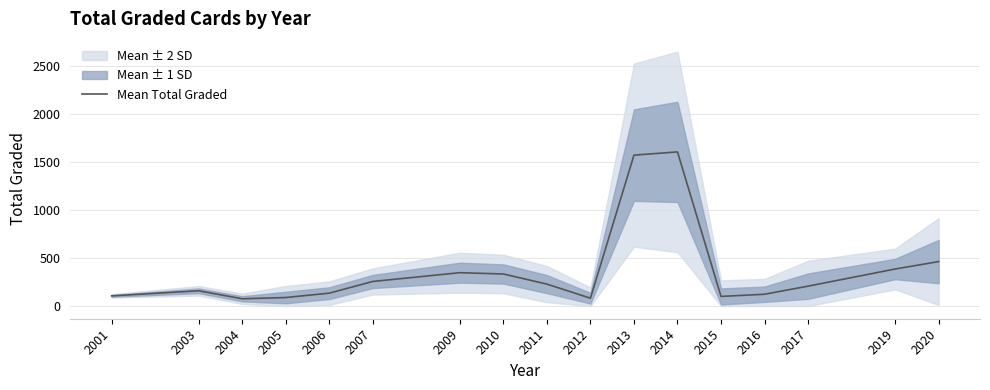

Rank the categories by value from lowest to highest.

2004, 2012, 2005, 2015, 2001, 2016, 2006, 2003, 2017, 2011, 2007, 2010, 2009, 2019, 2020, 2013, 2014